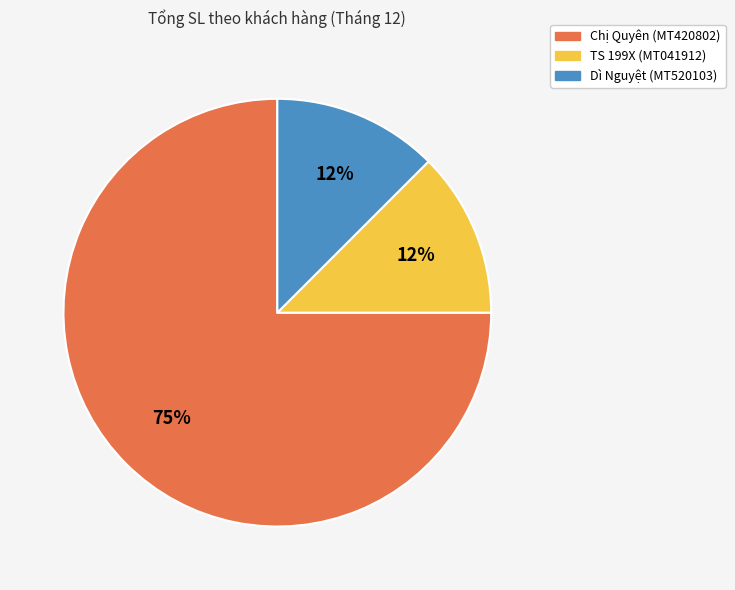

To the nearest percent, what is the average slice percentage?

33%